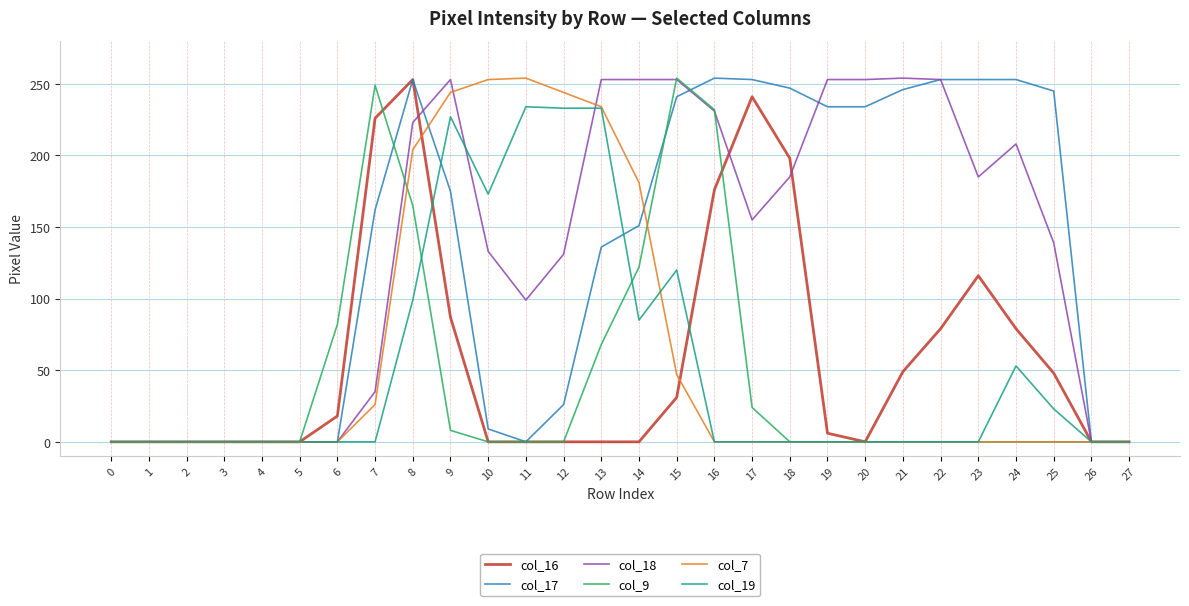

True or false: col_7 has a value of 283 at 14.

False